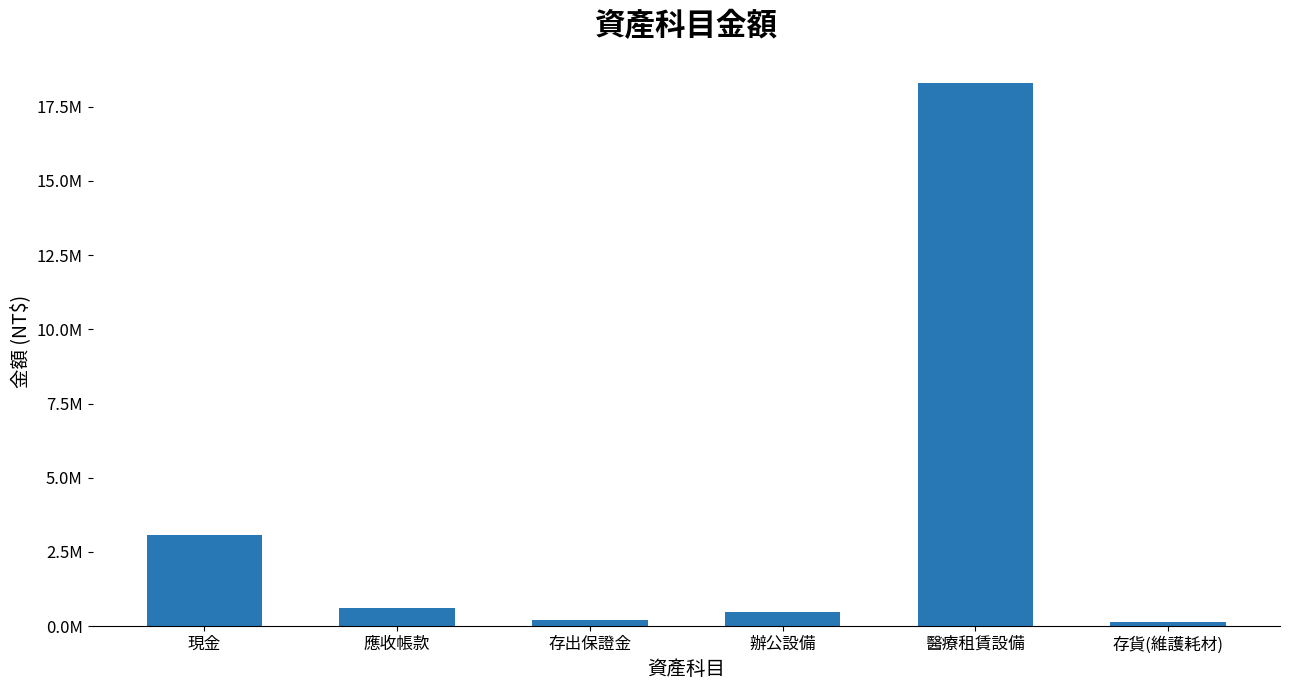

Where does the data first go above 600000?

現金